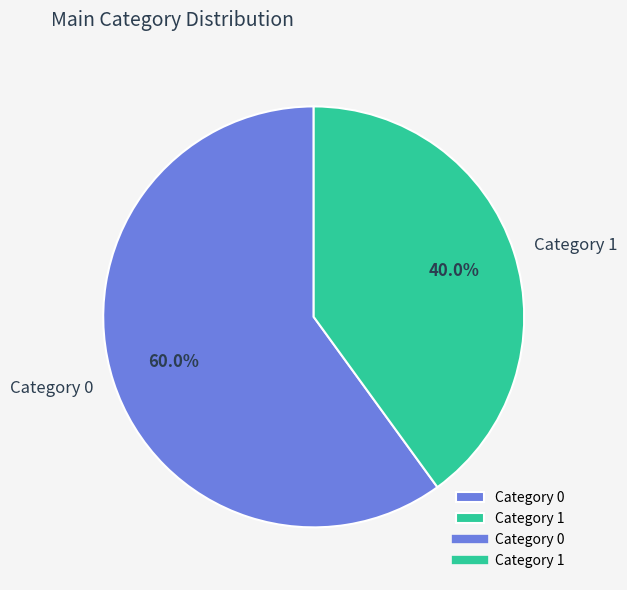

Rank the categories by value from highest to lowest.

Category 0, Category 1